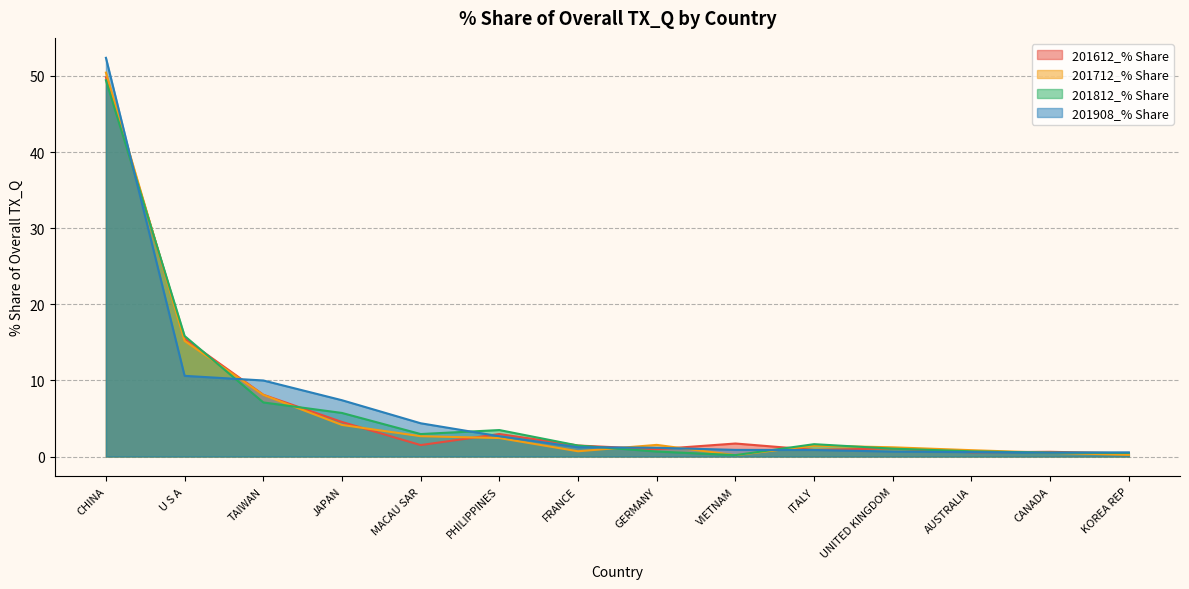

Rank the series by their maximum value, from highest to lowest.

201908_% Share, 201712_% Share, 201612_% Share, 201812_% Share